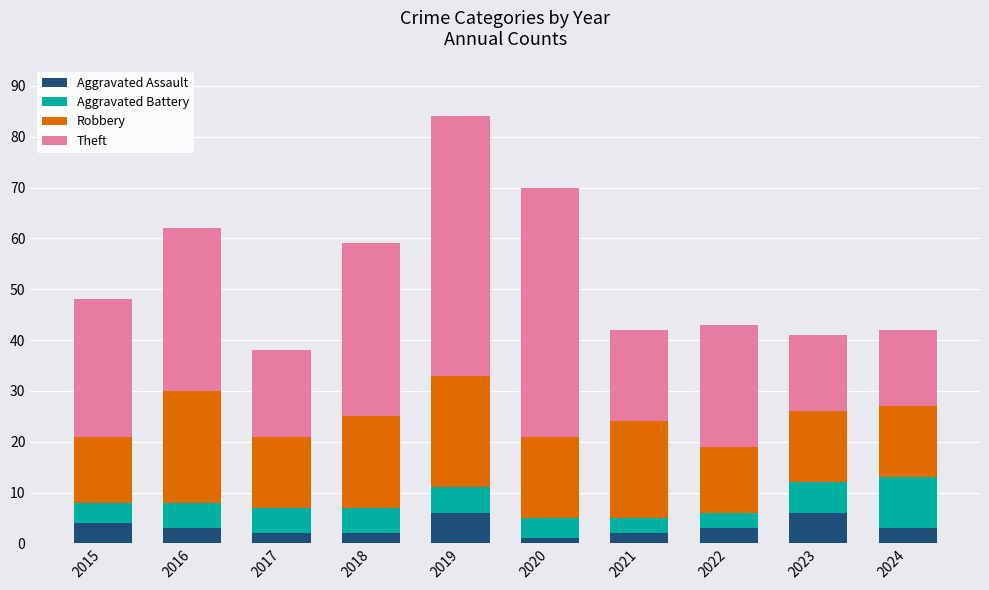

How many series are shown in this chart?

4